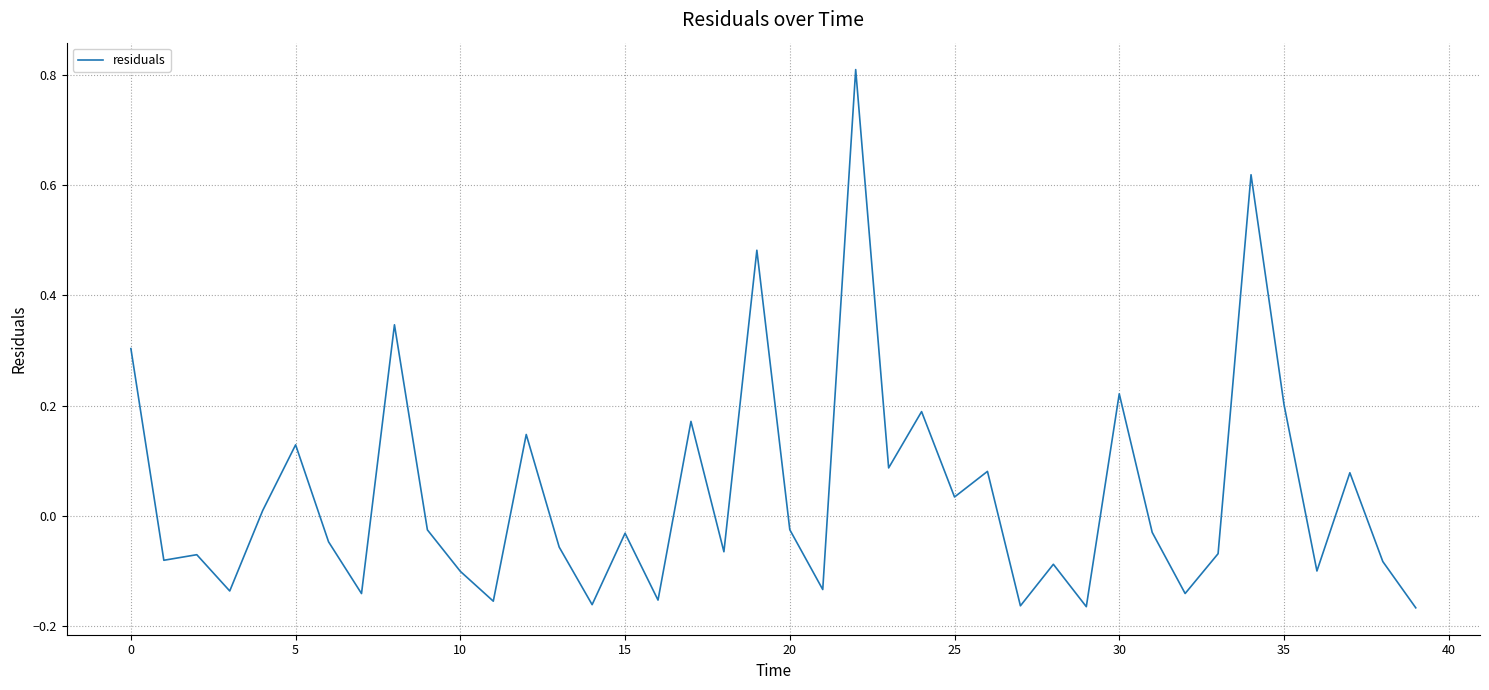

What is the difference between the maximum and minimum values?

1.0